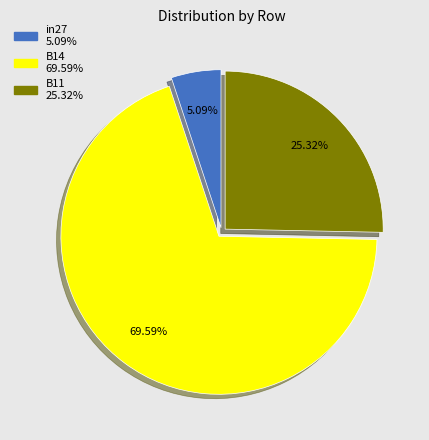

The B14 slice represents 70% of the pie. True or false?

True